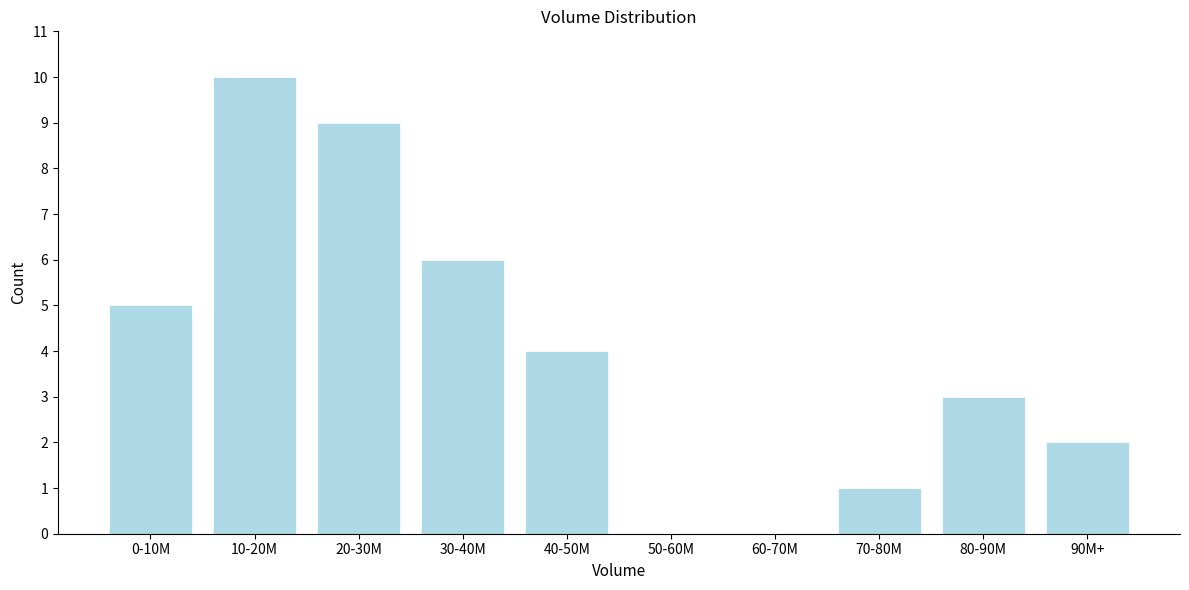

Reading right to left, extract all data points from this chart.

90M+=2	80-90M=3	70-80M=1	60-70M=0	50-60M=0	40-50M=4	30-40M=6	20-30M=9	10-20M=10	0-10M=5